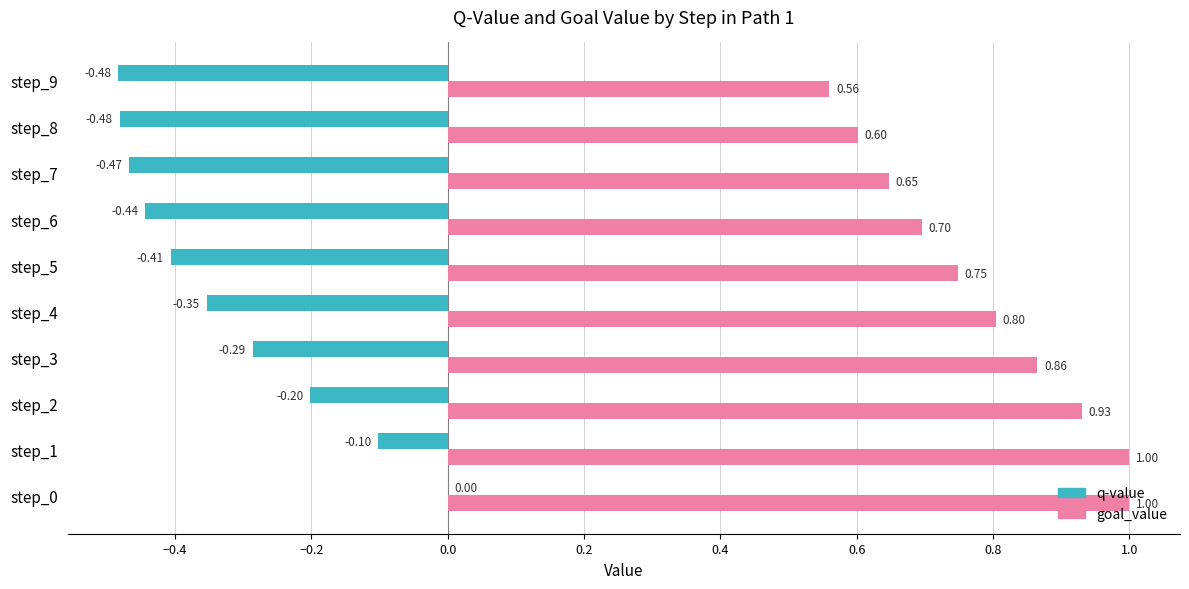

What is the sum of the goal_value values at step_3 and step_6?

1.6